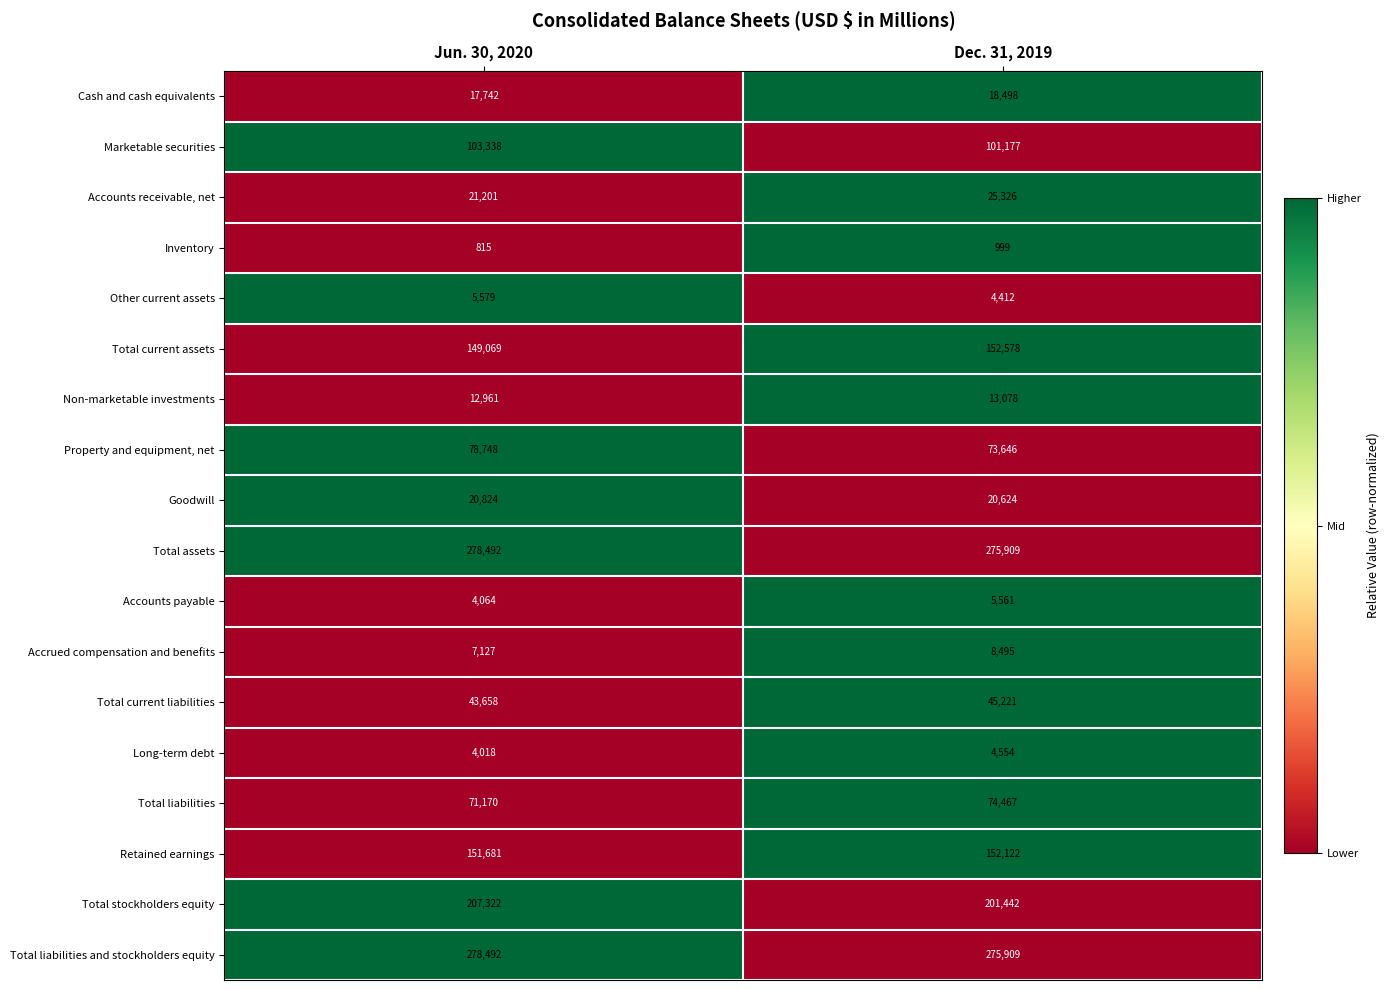

At which label is Other current assets closest to 4995?

Dec. 31, 2019